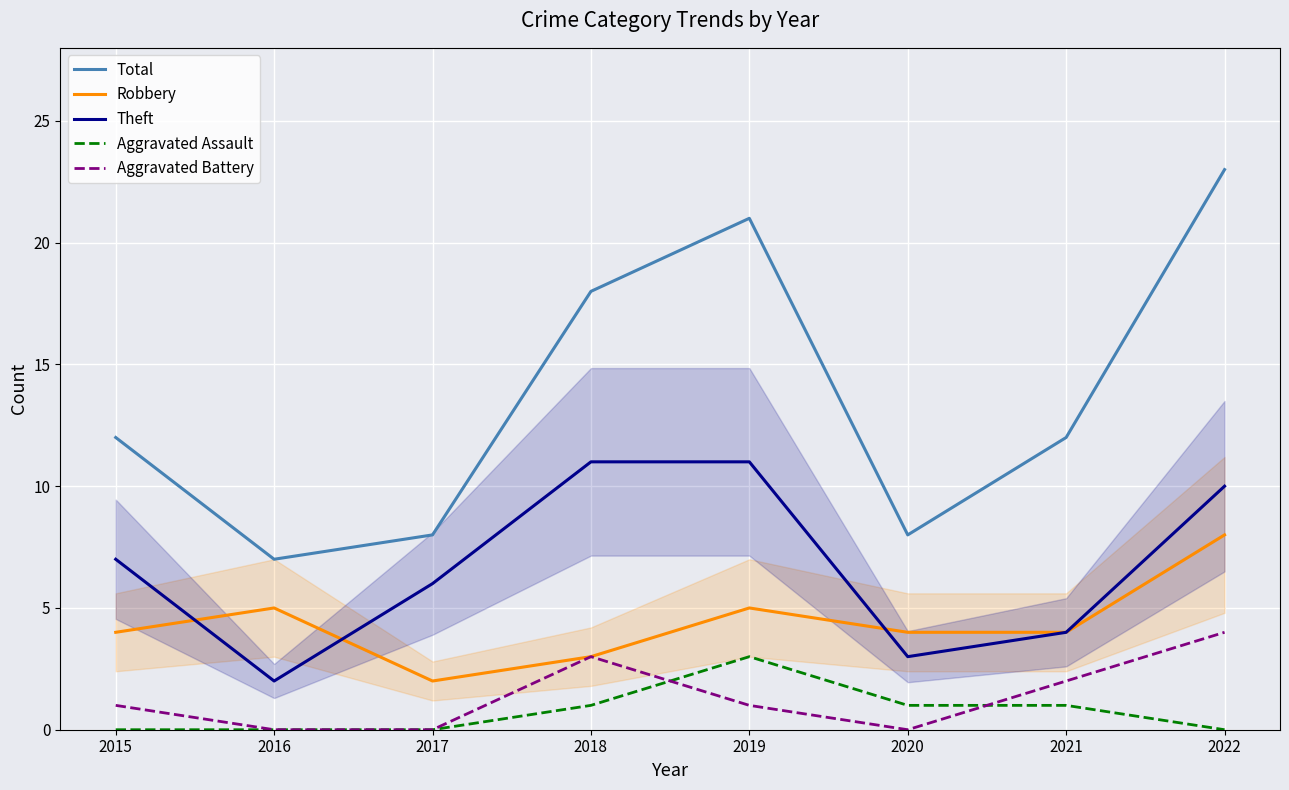

List the series in order of their peak value, highest first.

Total, Theft, Robbery, Aggravated Battery, Aggravated Assault